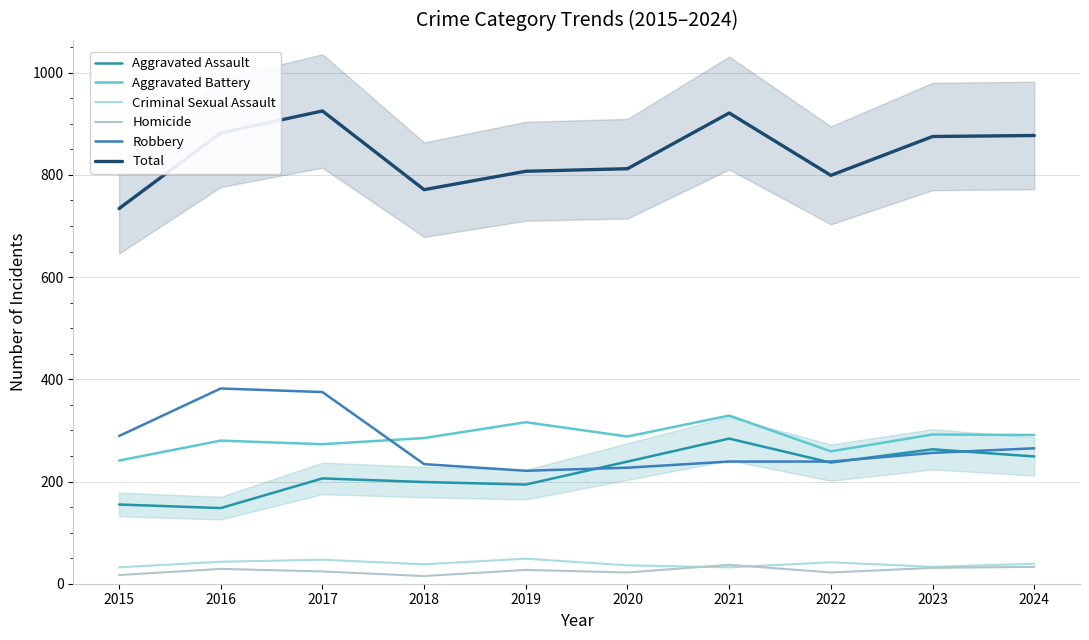

At which category is the sum across all series the highest?

2017